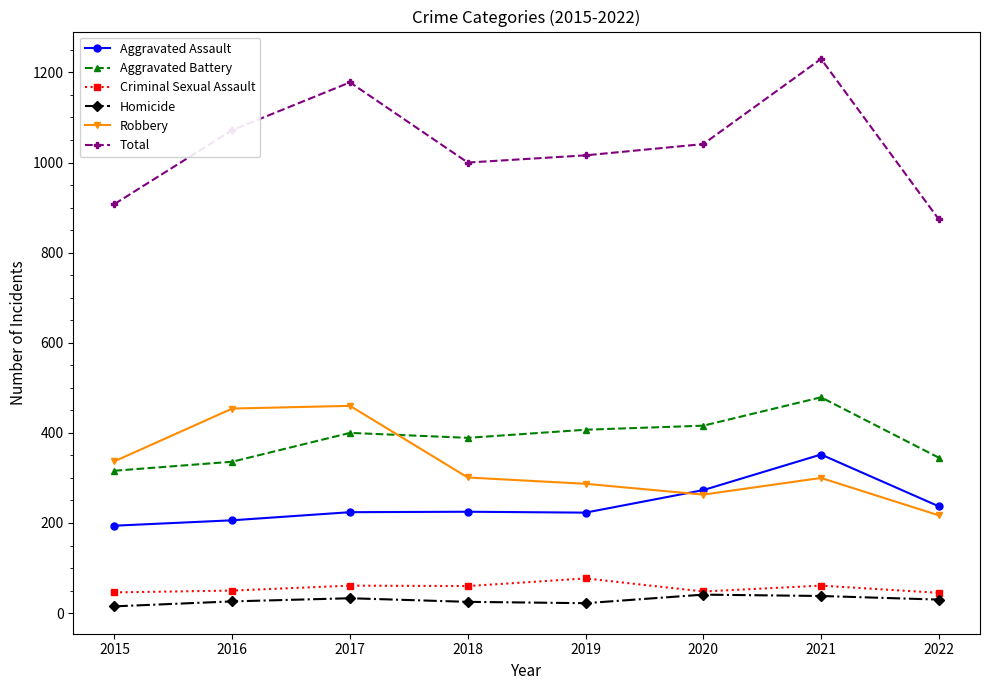

Which series has the largest range (max minus min)?

Total